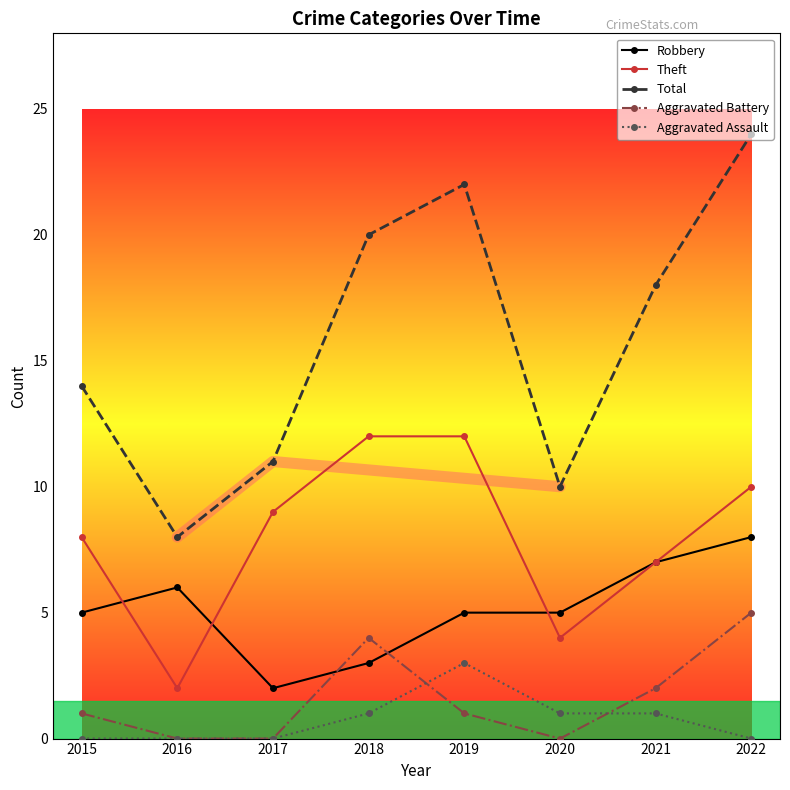

What is the maximum value shown in the chart?

24